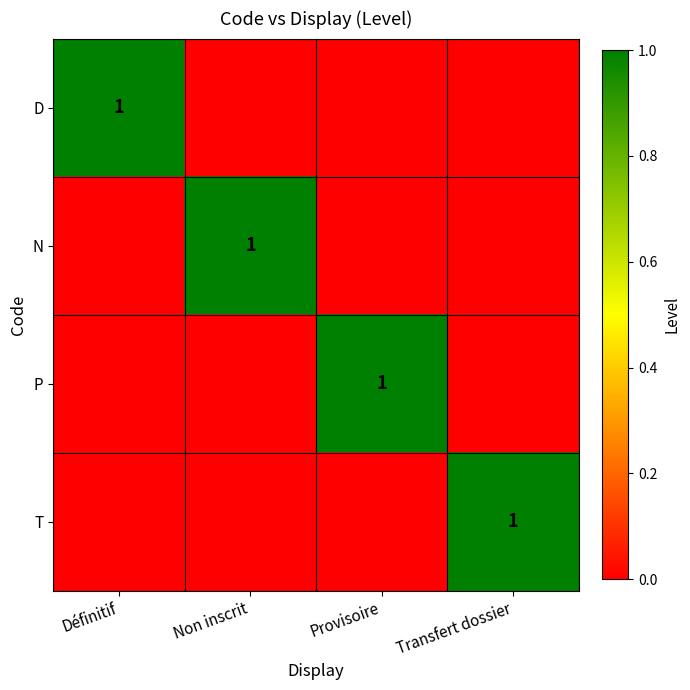

The value of N at Non inscrit is 0. True or false?

False